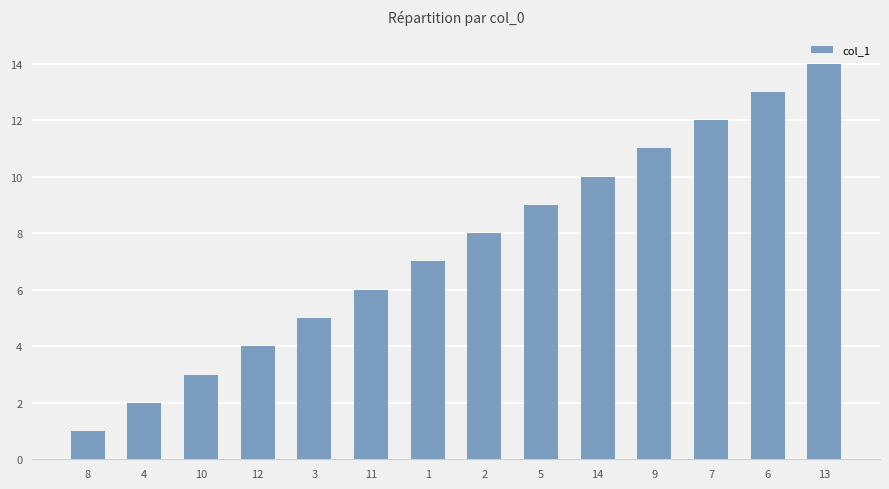

Is it true that the value at 7 is 19?

False